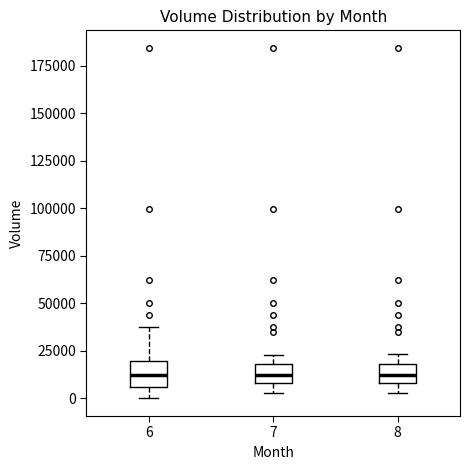

Reading left to right, transcribe this box plot: for each box, give where its median line is, the range the box spans, and where its two whiskers end, as read against the y-axis. The values are not printed on the chart, so give them approximately, as read against the axis.

6: median 10000, box 5000 to 20000, whiskers 0 to 40000
7: median 10000 (inside the box), box 10000 to 20000, whiskers 5000 to 25000
8: median 10000 (inside the box), box 10000 to 20000, whiskers 5000 to 25000